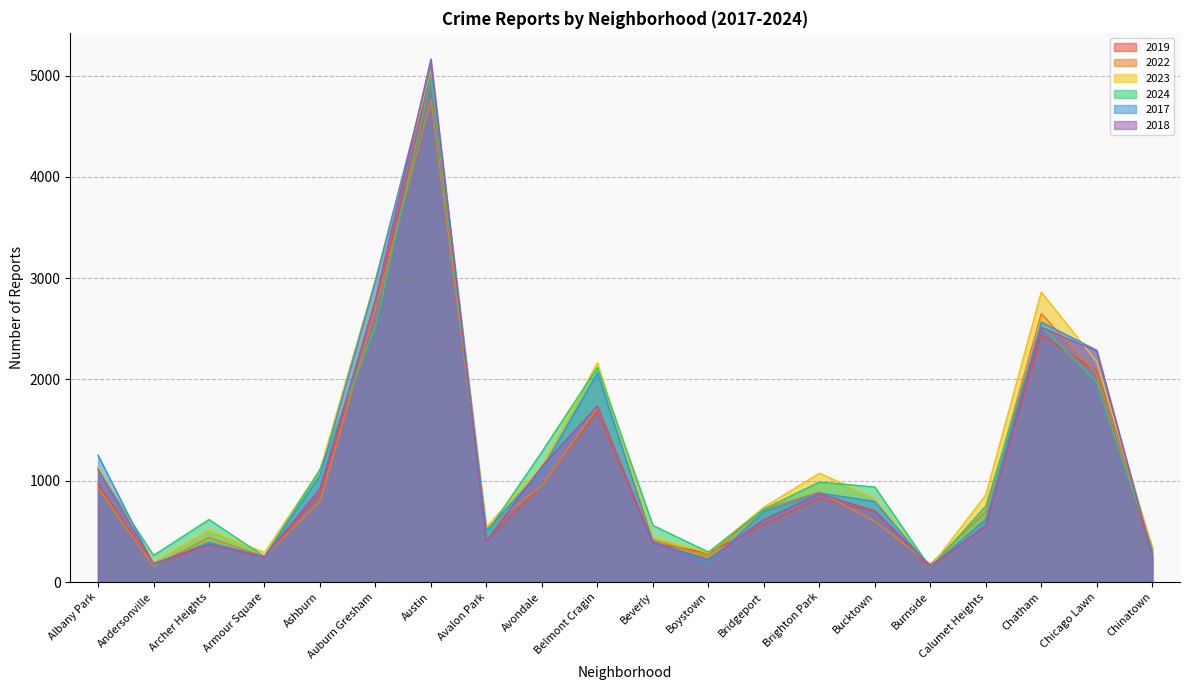

Reading left to right, list all the values displayed in this chart.

2019: 968	166	368	249	872	2700	5008	405	957	1687	385	287	568	828	694	142	561	2441	2079	253
2022: 926	157	440	251	797	2698	4763	522	953	1719	414	258	722	888	599	175	698	2650	2056	338
2023: 1138	201	515	291	1106	2988	5064	542	1152	2165	442	288	739	1074	829	146	860	2862	2174	335
2024: 1104	263	617	251	1111	2525	4978	484	1286	2119	559	296	720	987	938	140	751	2527	1974	321
2017: 1252	171	391	250	1053	2973	5096	508	1107	2066	403	188	697	879	795	145	620	2566	2288	253
2018: 1117	184	374	248	924	2787	5163	401	1142	1738	386	224	616	870	704	160	554	2513	2280	273